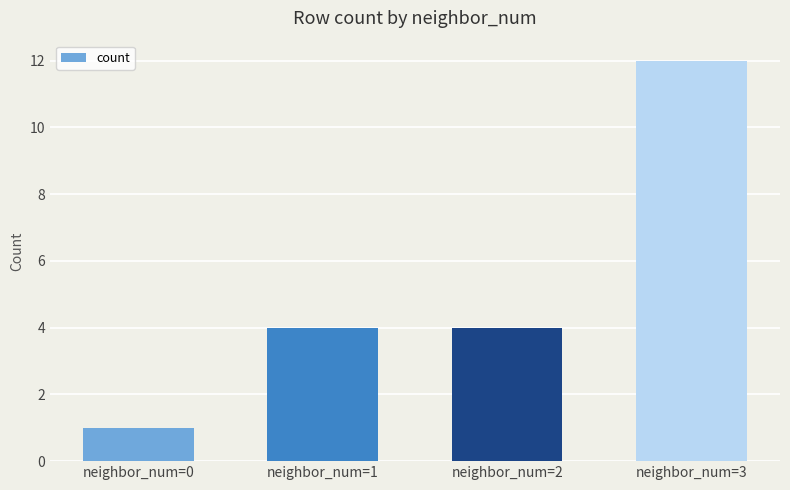

What is the average value?

5